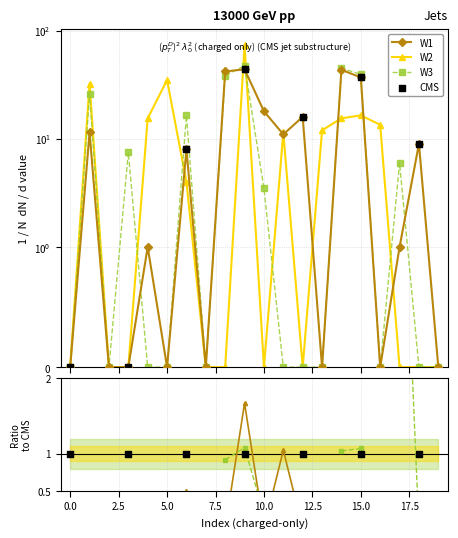

At how many categories does at least one series exceed 38?

4